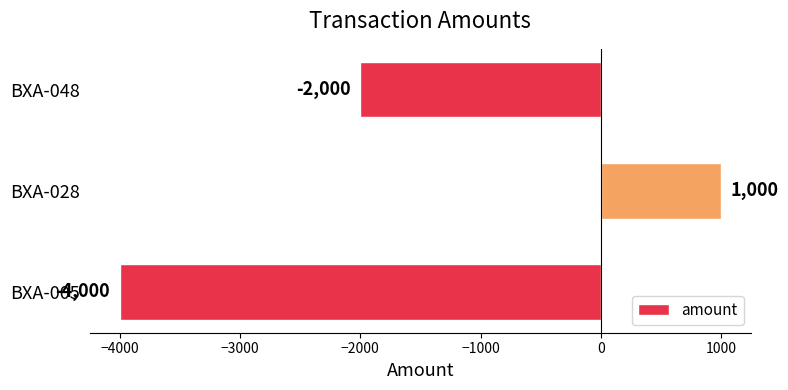

How many positive values are there?

1